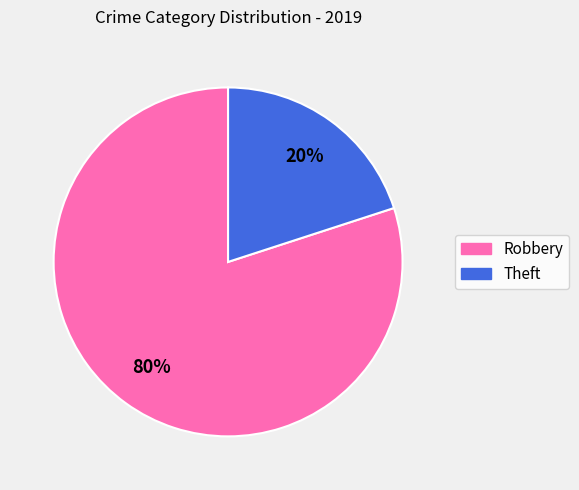

To the nearest percent, what is the average slice percentage?

50%